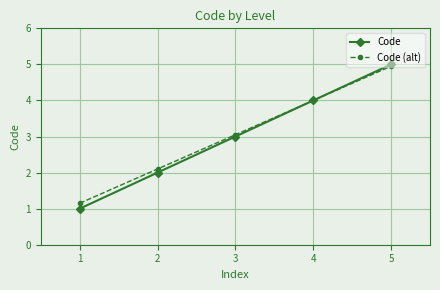

What is the maximum value for Code?

5.0